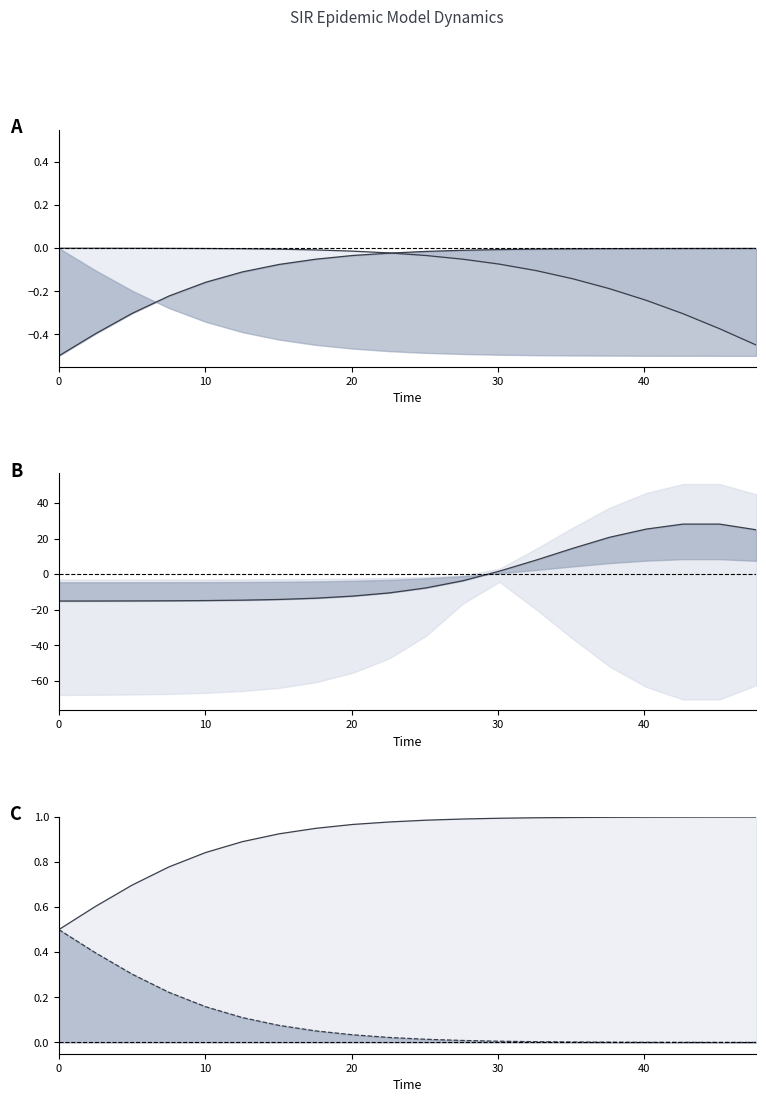

True or false: C and S (centered) intersect in this chart.

False